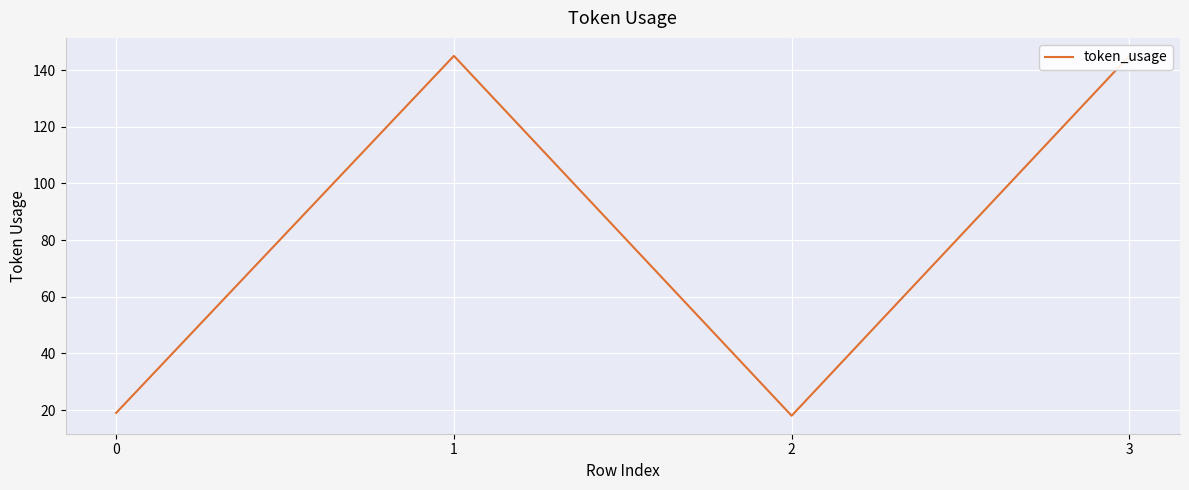

Reading left to right, list all the values displayed in this chart.

19	145	18	145